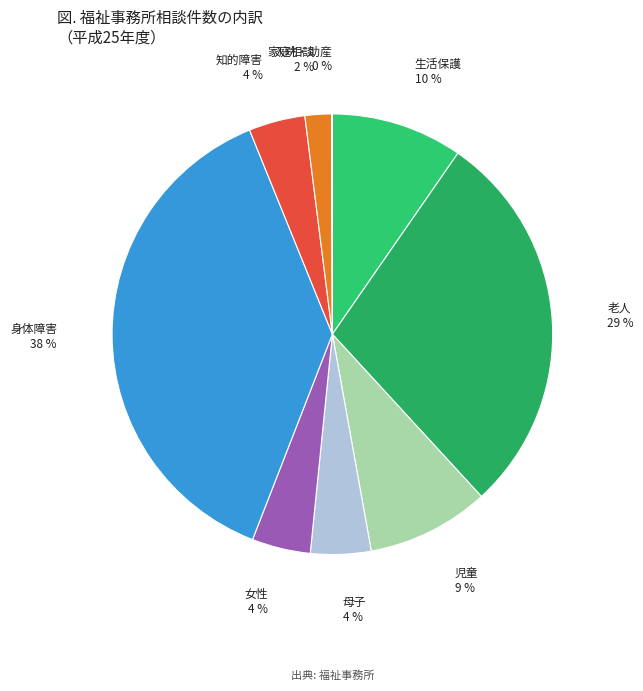

Count the number of slices in the pie.

9